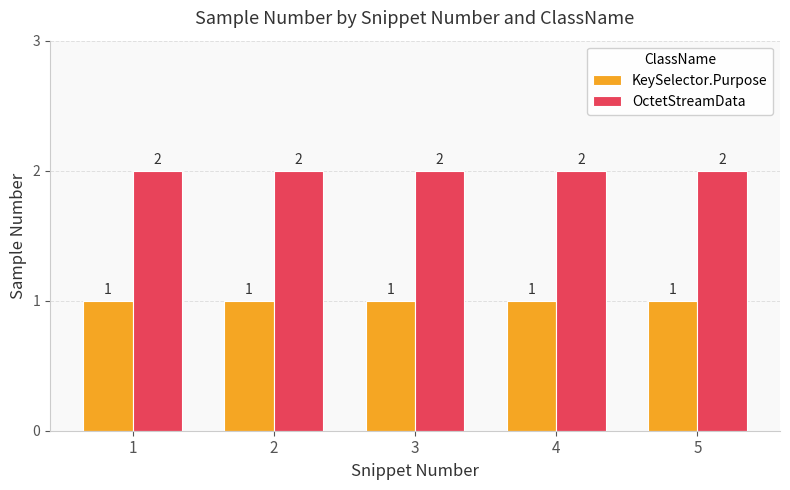

Reading right to left, what are all the values shown in this chart?

KeySelector.Purpose: 5=1	4=1	3=1	2=1	1=1
OctetStreamData: 5=2	4=2	3=2	2=2	1=2